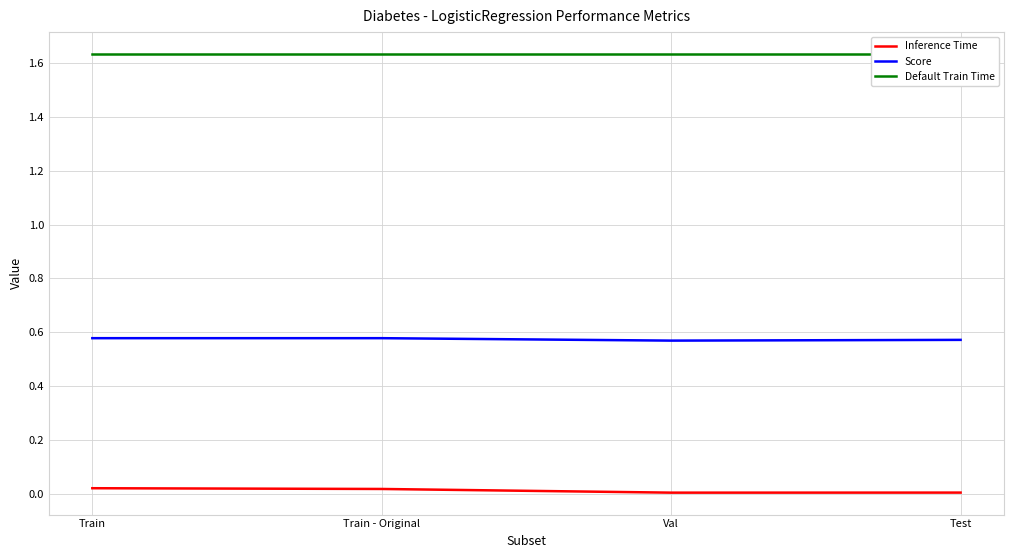

Is it true that Inference Time equals 0.0 at Train?

False